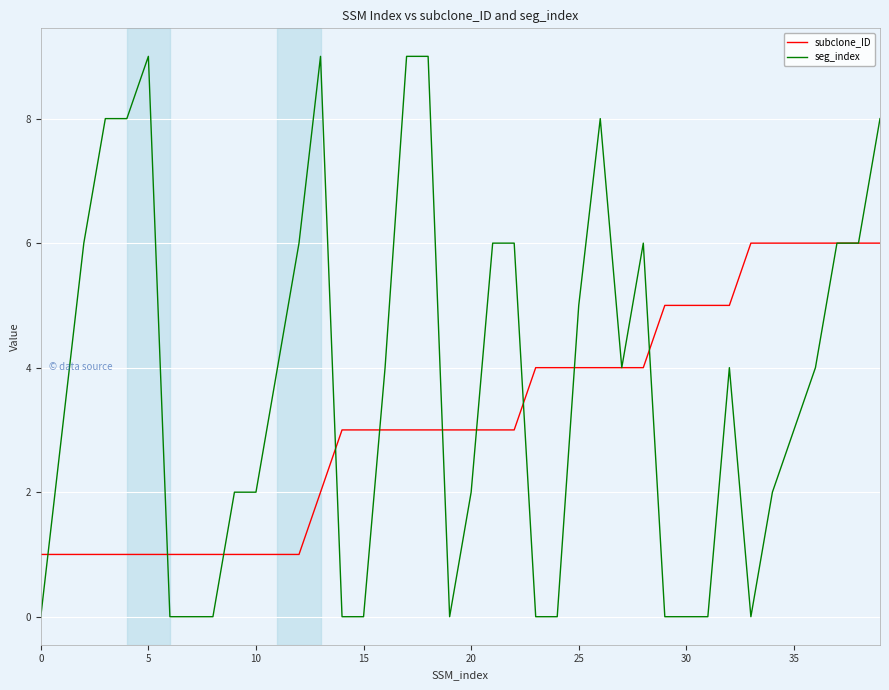

Which series has the largest range (max minus min)?

seg_index